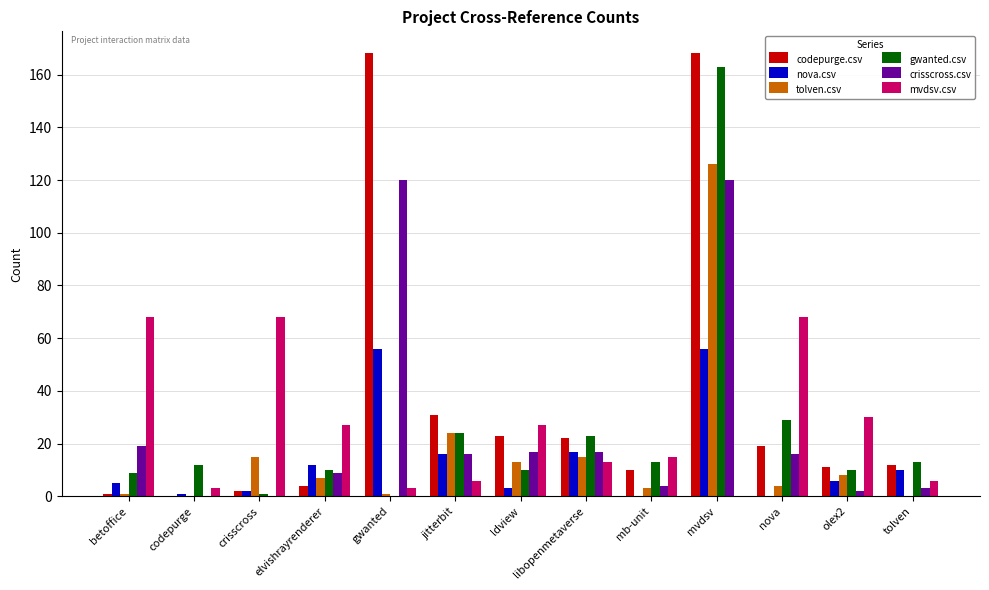

Between crisscross and gwanted, which series saw the biggest shift?

codepurge.csv